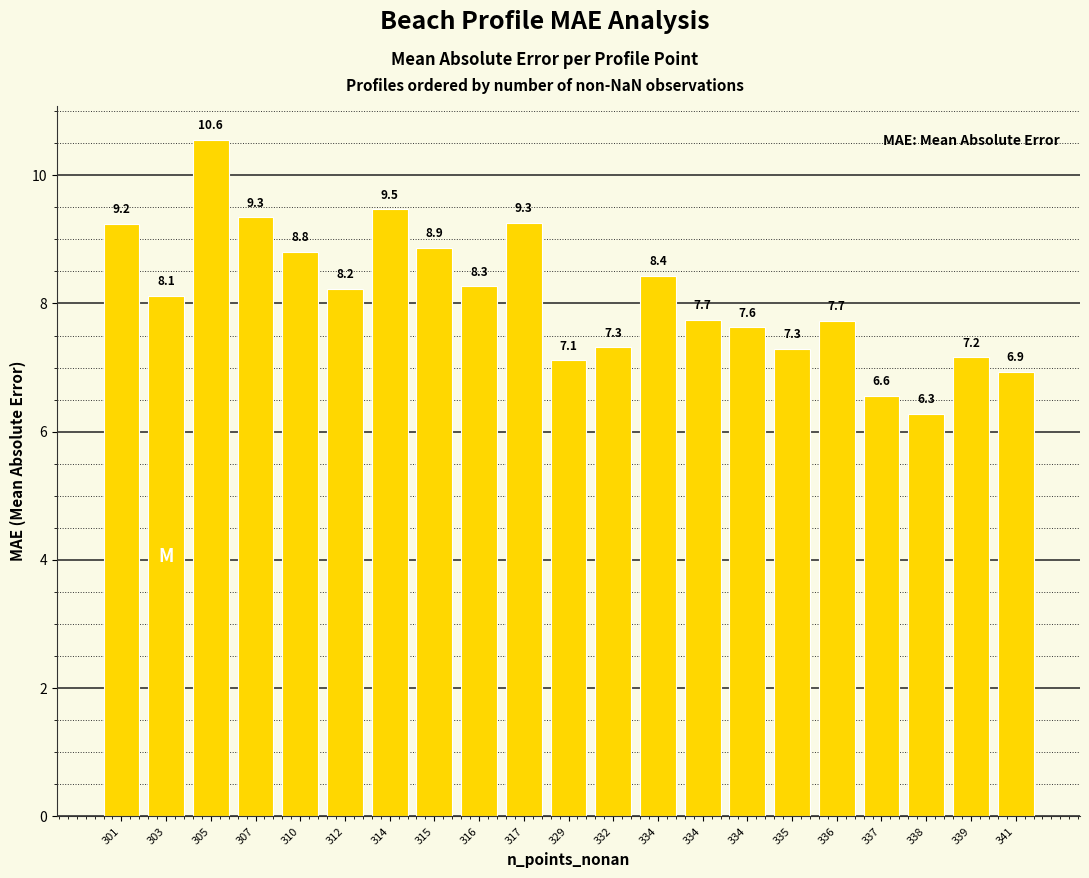

Does the chart contain stacked bars?

No